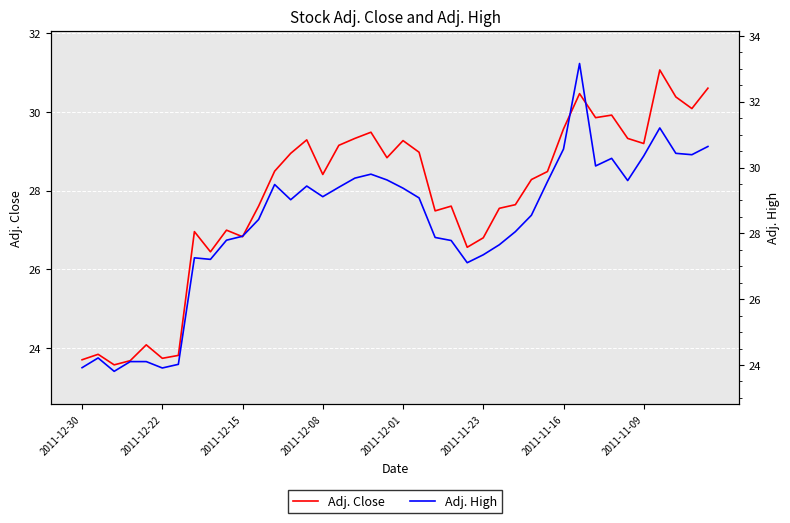

True or false: Adj. High has more than 0 points higher than both neighbors.

True